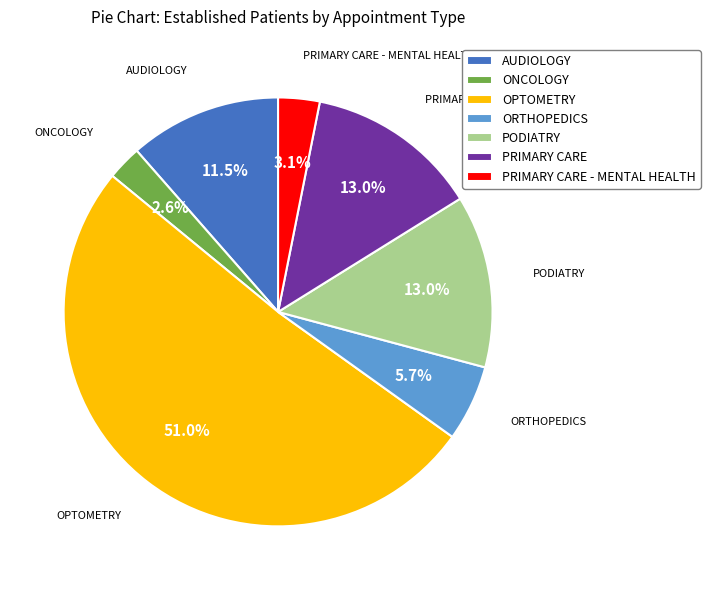

What is the ratio of the value at PODIATRY to the value at ORTHOPEDICS?

2.3